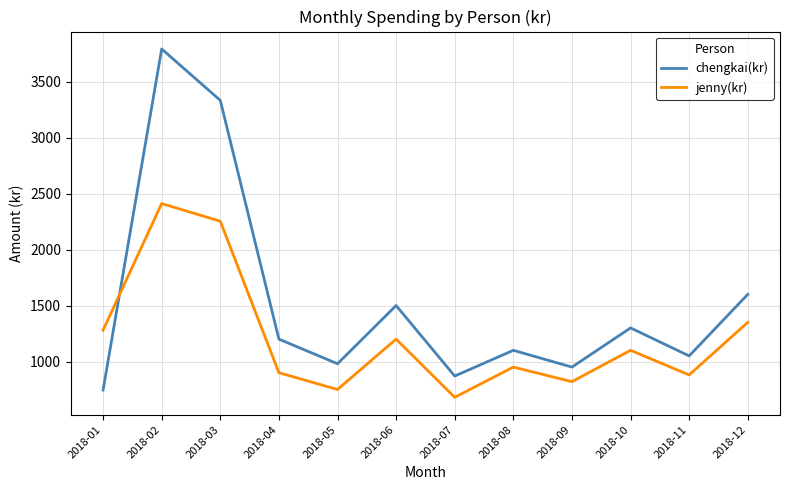

Between 2018-03 and 2018-10, which series saw the biggest shift?

chengkai(kr)